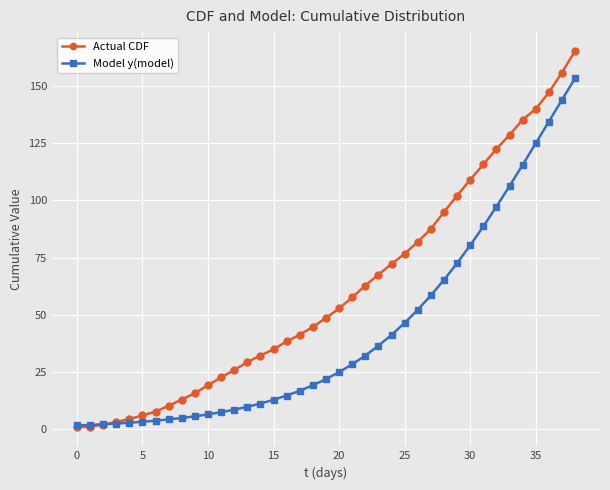

Which series has the largest total across all categories?

Actual CDF